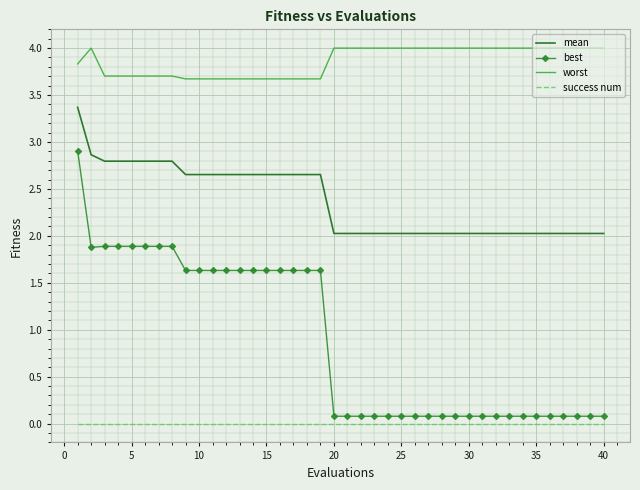

How many series are shown in this chart?

4